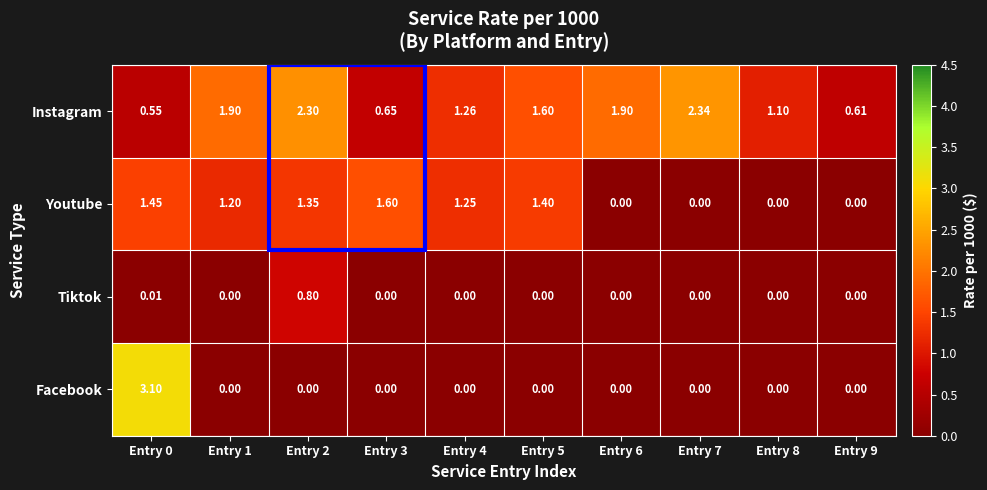

Between Entry 2 and Entry 7, which series saw the biggest shift?

Youtube